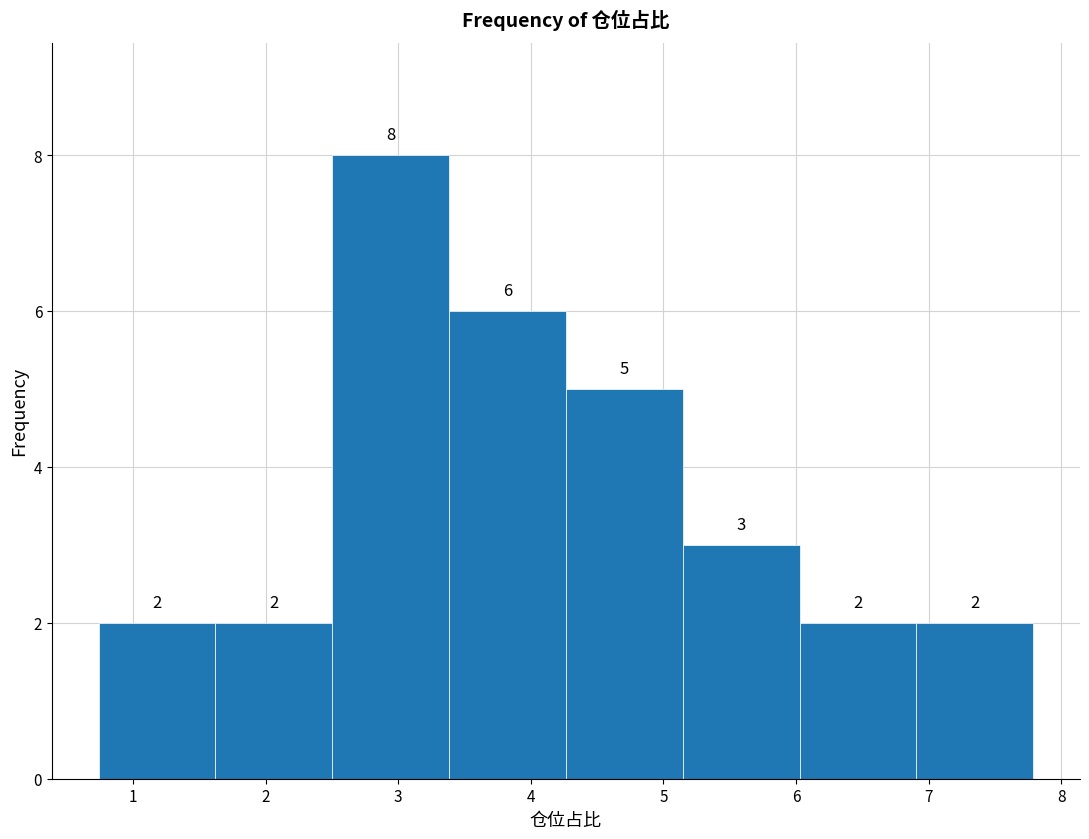

Which range on the x-axis has the tallest bar?

2.5 to 3.4